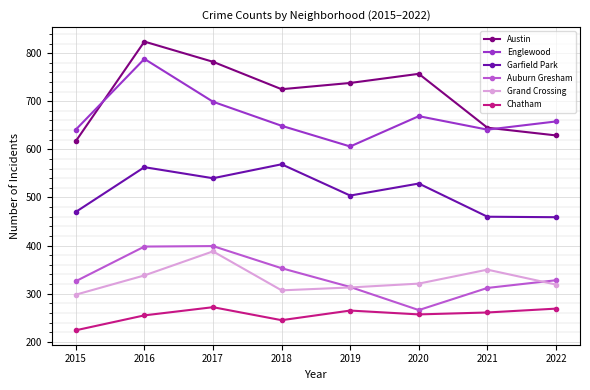

The value of Auburn Gresham at 2020 is 266. True or false?

True